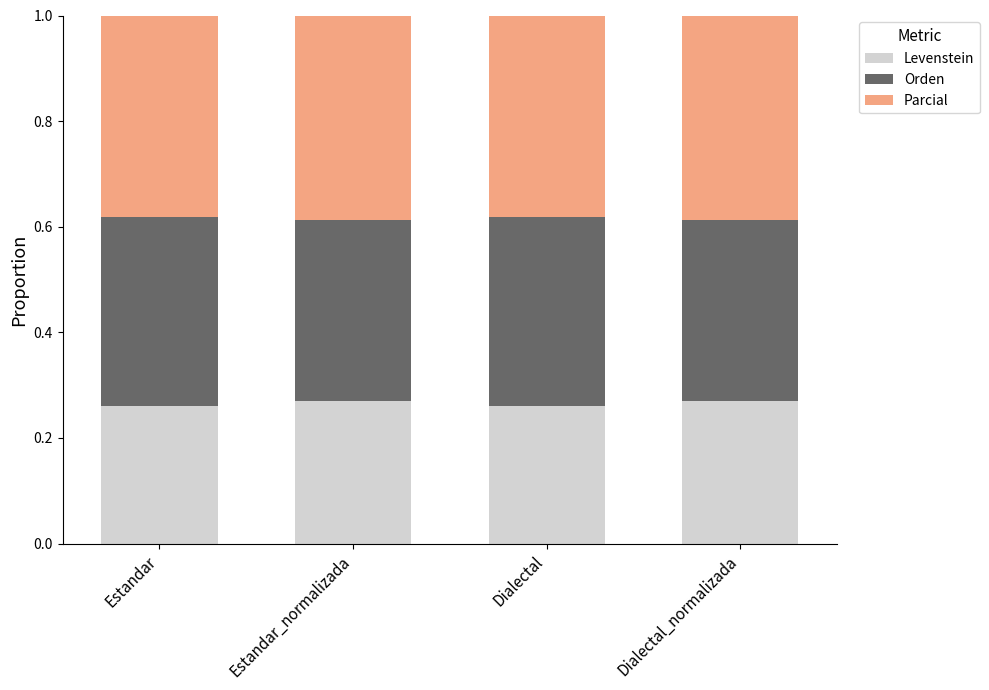

True or false: Levenstein has a value of 0.4 at Estandar_normalizada.

False